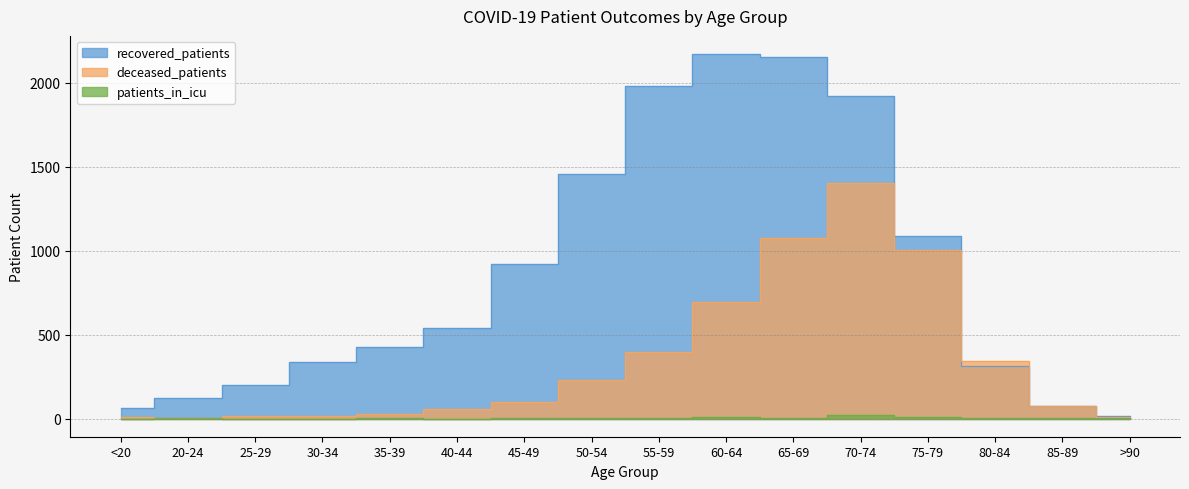

Rank the categories by deceased_patients value from lowest to highest.

20-24, <20, >90, 25-29, 30-34, 35-39, 40-44, 85-89, 45-49, 50-54, 80-84, 55-59, 60-64, 75-79, 65-69, 70-74